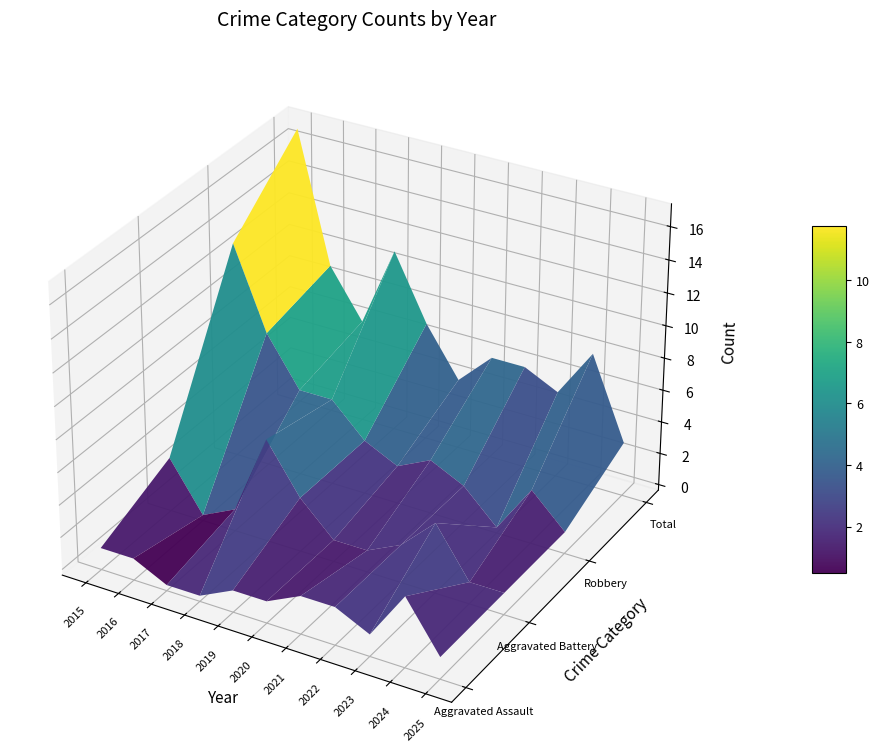

Reading left to right, list all the values displayed in this chart.

Aggravated Assault: 1	1	0	0	1	1	2	2	1	4	1
Aggravated Battery: 3	0	1	6	3	1	1	2	4	1	1
Robbery: 13	8	5	5	3	2	3	2	0	3	1
Total: 17	9	6	11	7	4	6	6	5	8	3